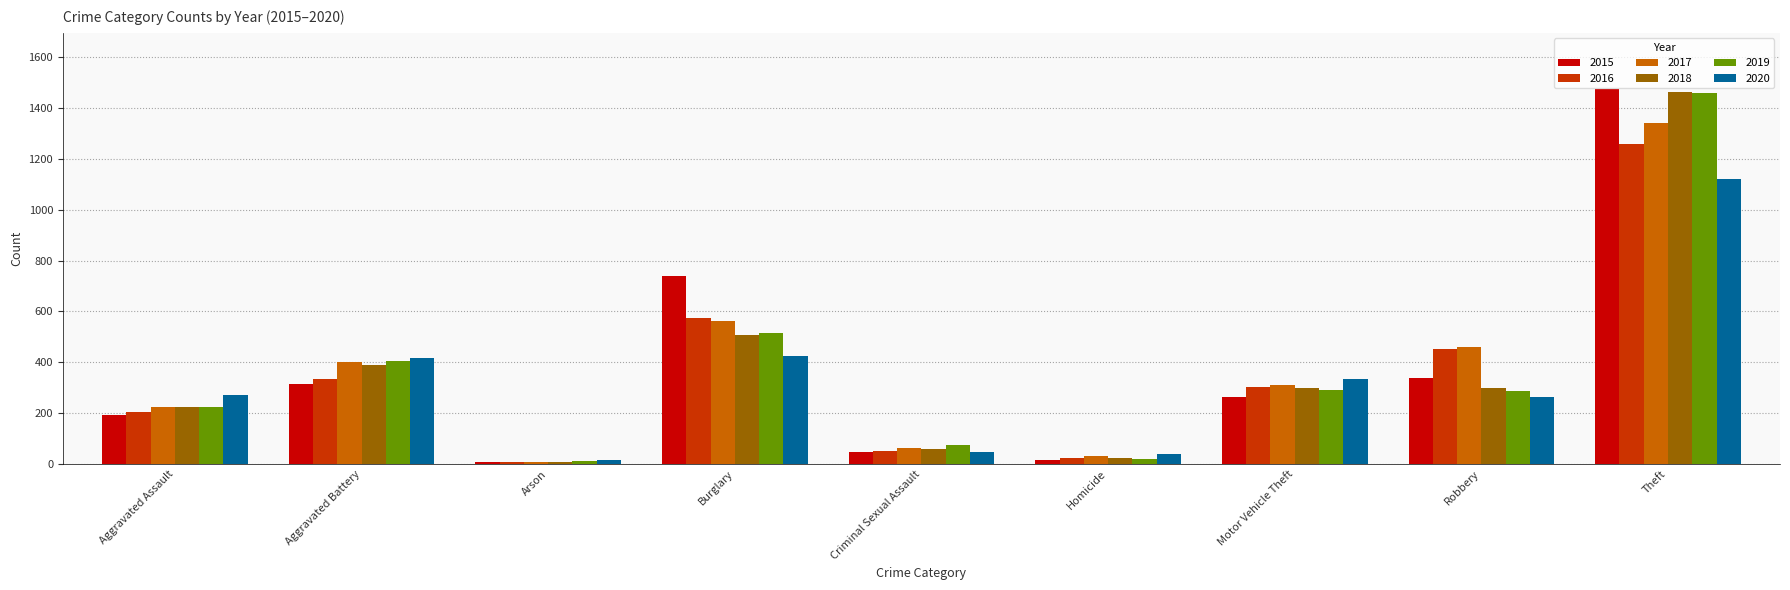

What position from the right is Criminal Sexual Assault?

5